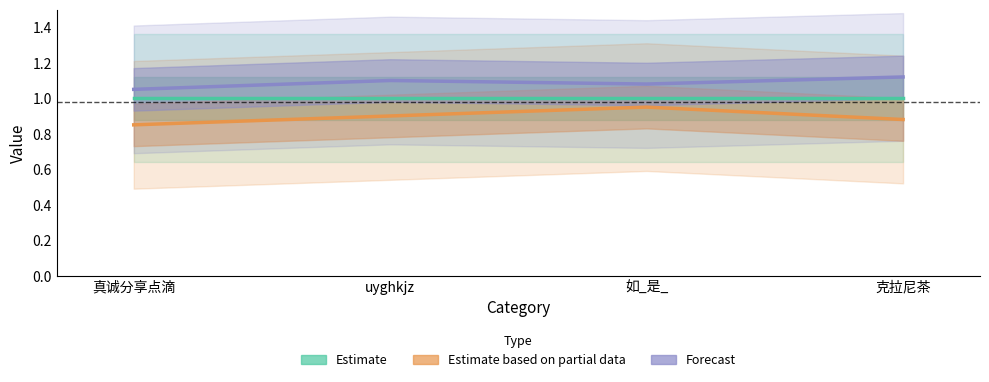

Is it true that Forecast equals 1.8 at 真诚分享点滴?

False